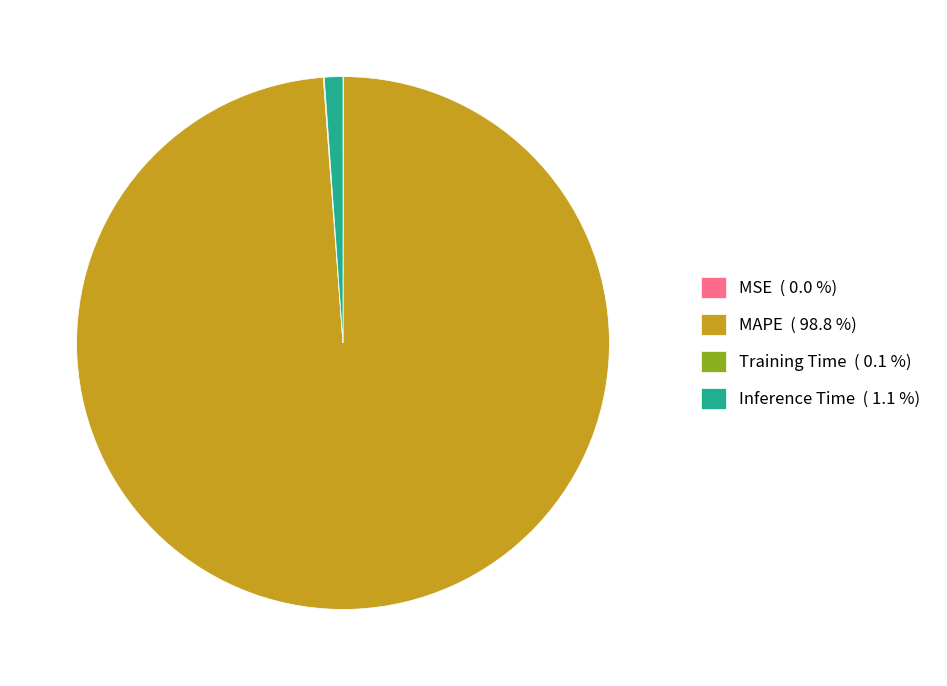

Combined, do Inference Time ( 1.1 %) and MAPE ( 98.8 %) account for over 50%?

Yes